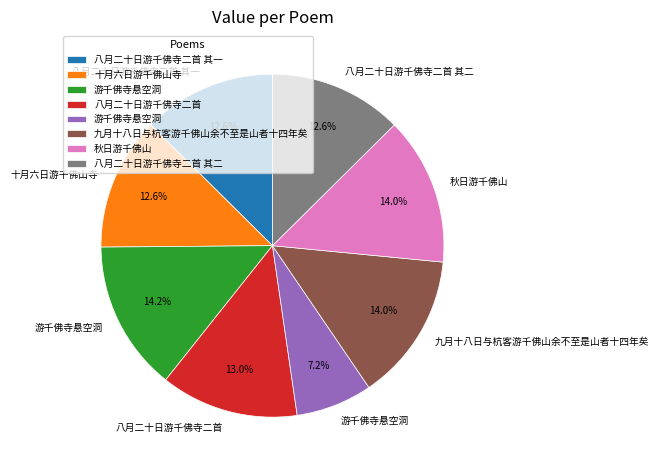

Does any single category account for the majority?

No